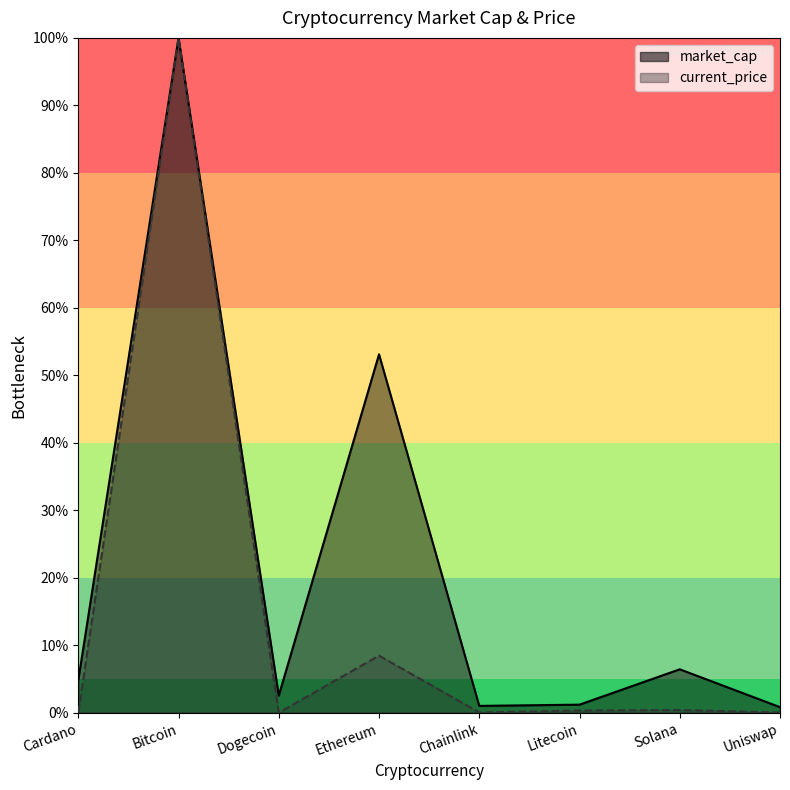

Which series has the largest range (max minus min)?

current_price